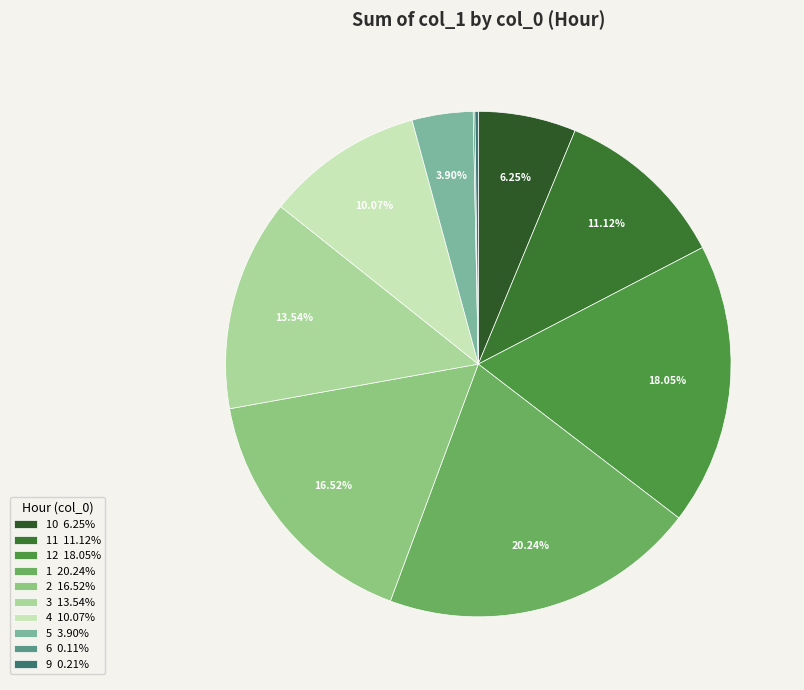

What is the largest slice in the pie chart?

1